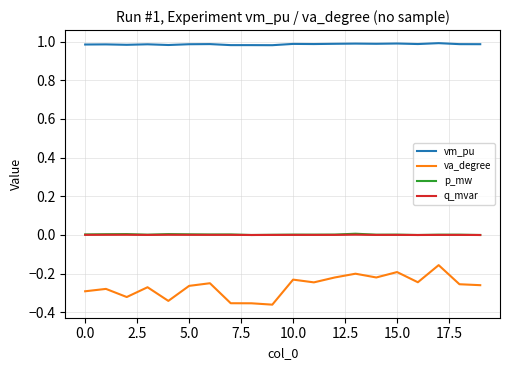

Which series has the widest spread of values?

va_degree